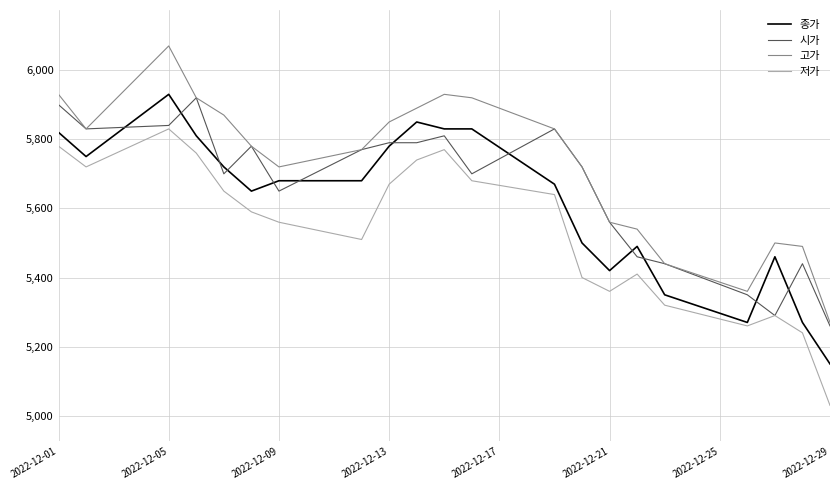

True or false: 저가 and 고가 intersect in this chart.

False